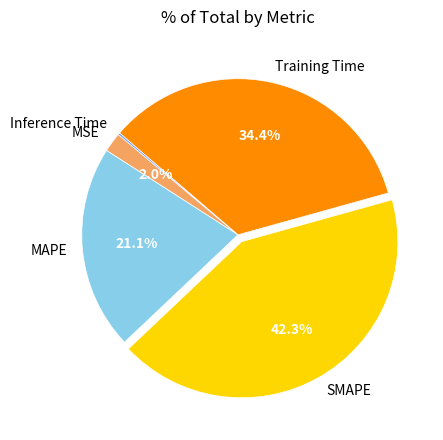

What percentage is NOT represented by SMAPE?

57.7%